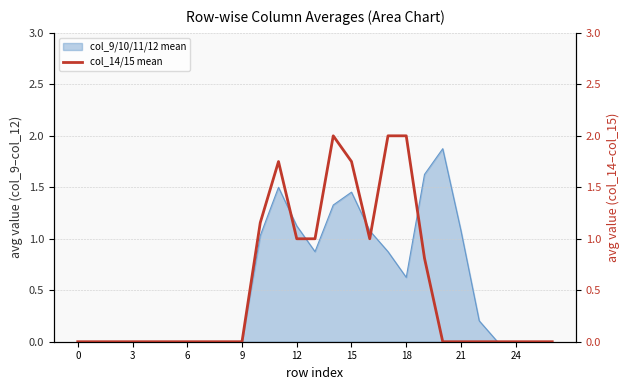

Is it true that col_9/10/11/12 mean equals 0.9 at 18?

False